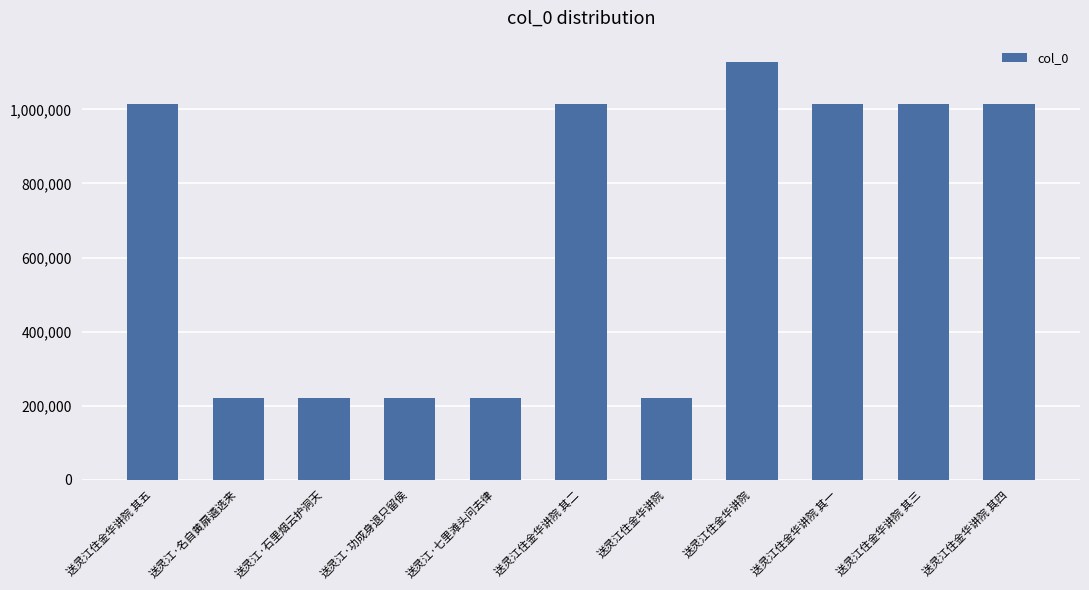

Does the chart contain stacked bars?

No